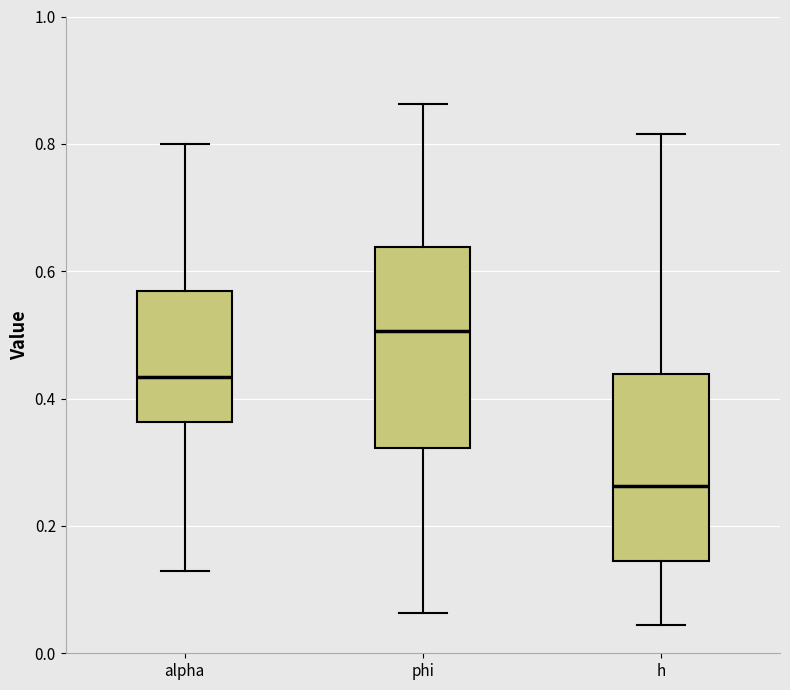

Which box's median line is the lowest?

h